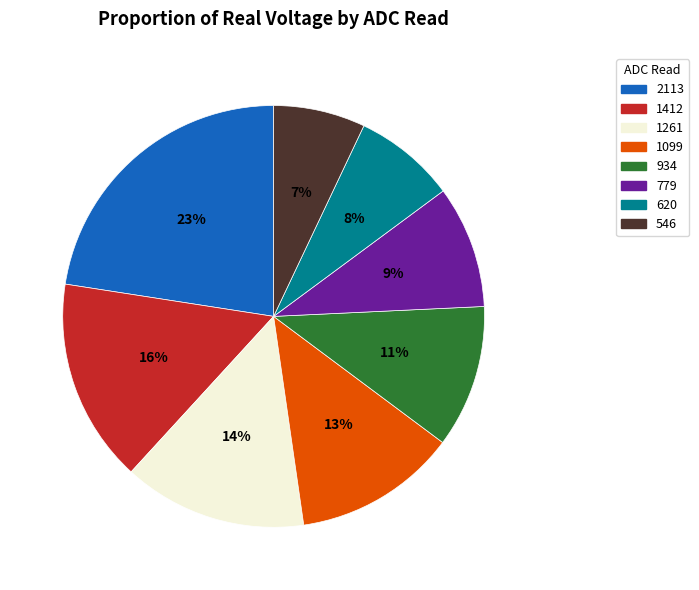

Which has a higher value, 2113 or 779?

2113